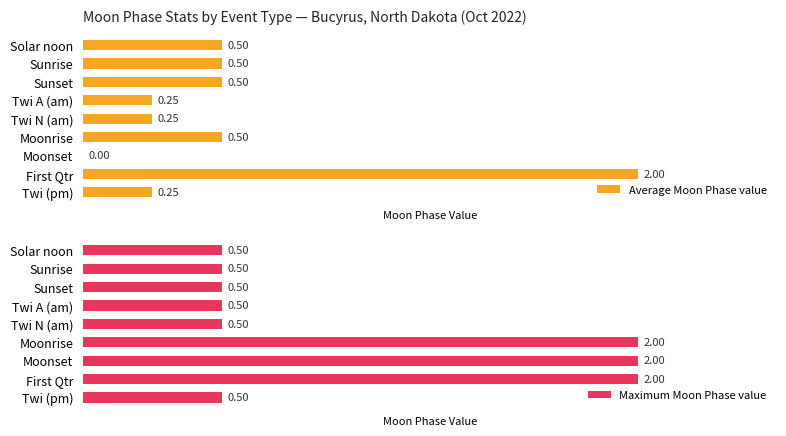

What is the sum of the Maximum Moon Phase value values at Solar noon and Moonrise?

2.5